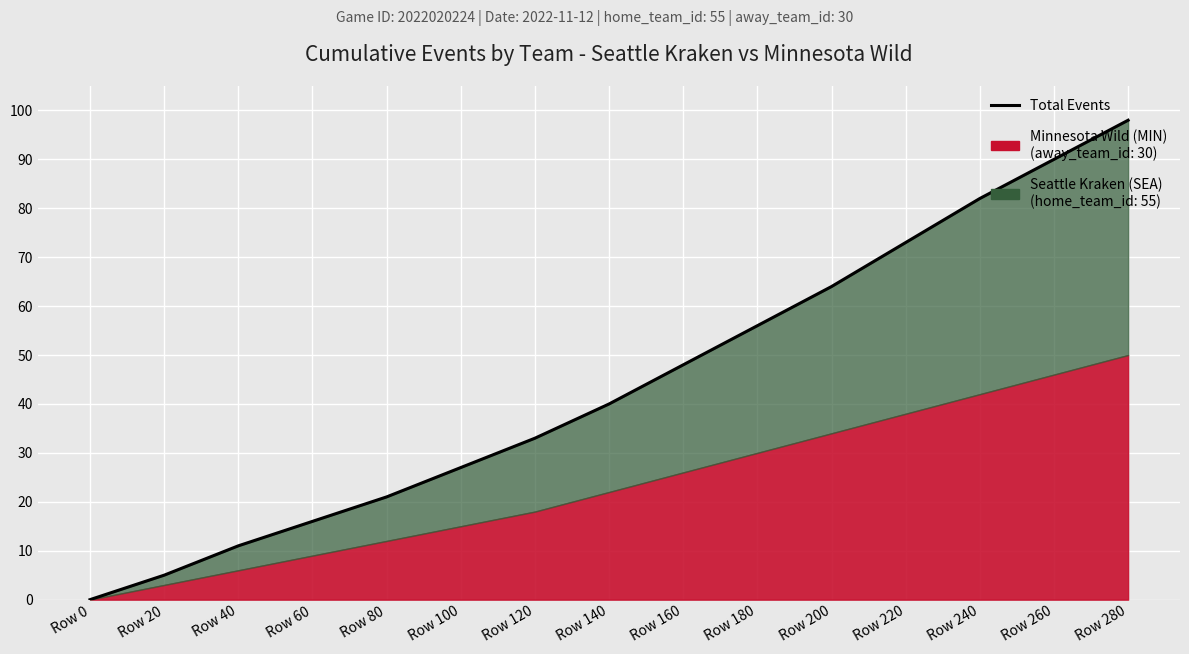

How many data points are less than 40?

7